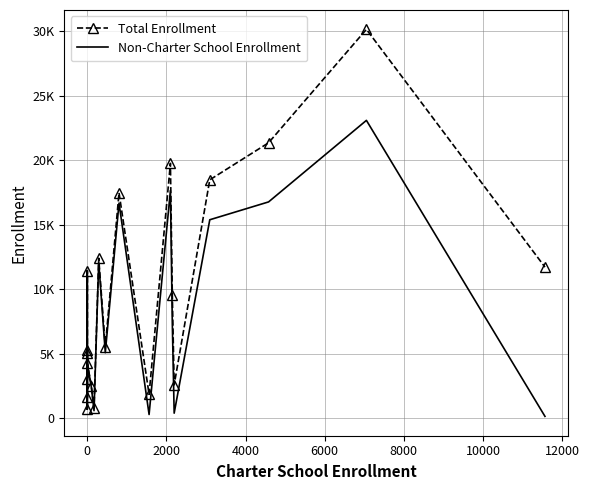

Which series has the widest spread of values?

Total Enrollment